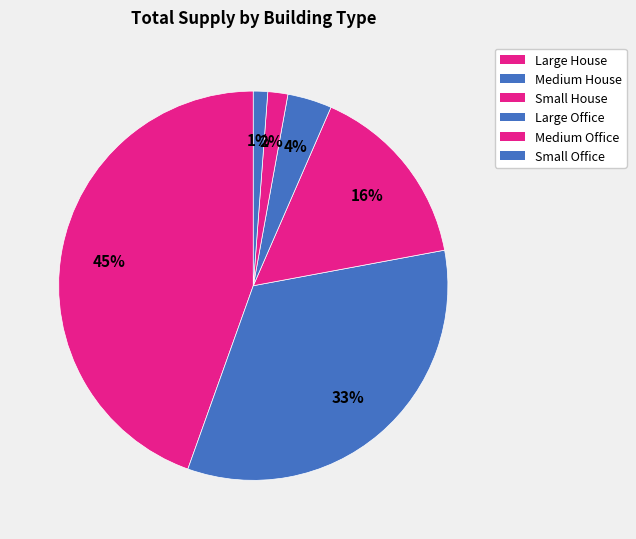

Does any single category account for the majority?

No